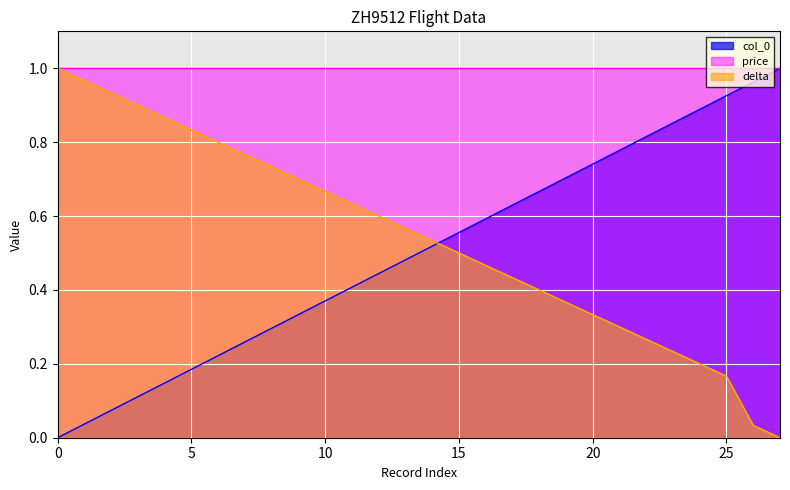

How many values in delta are above zero?

27